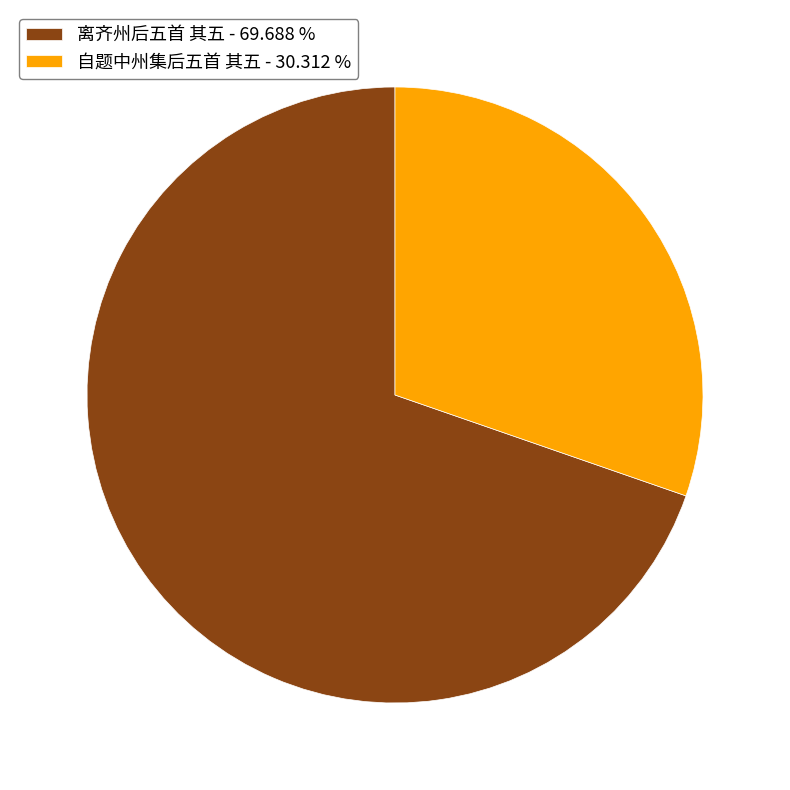

What is the largest slice in the pie chart?

离齐州后五首 其五